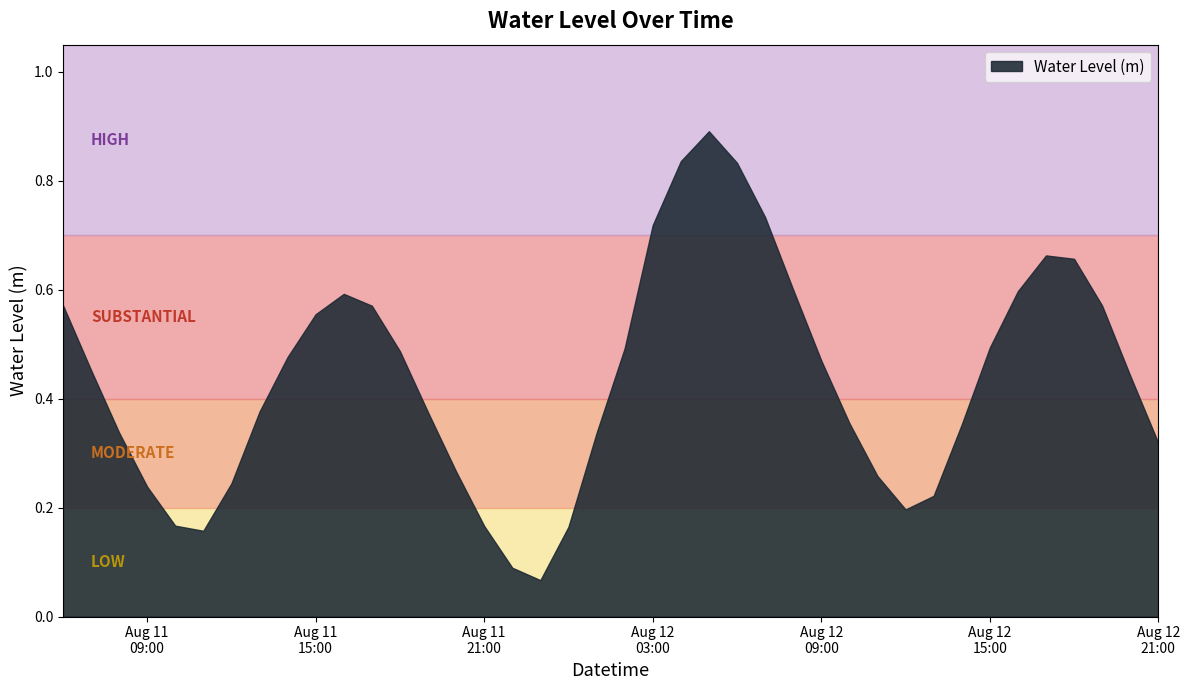

Where is the first local minimum?

2023-08-11 11:00:00